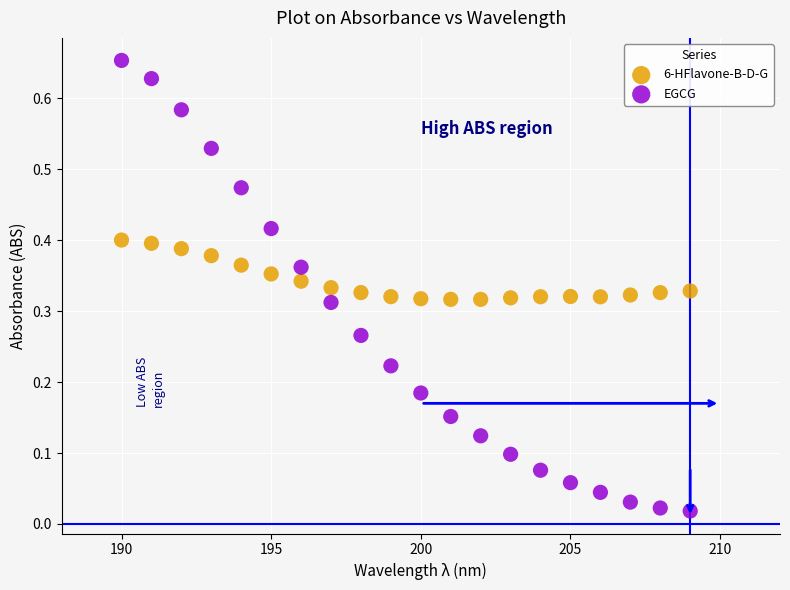

What are all the series names shown in the legend?

6-HFlavone-B-D-G, EGCG